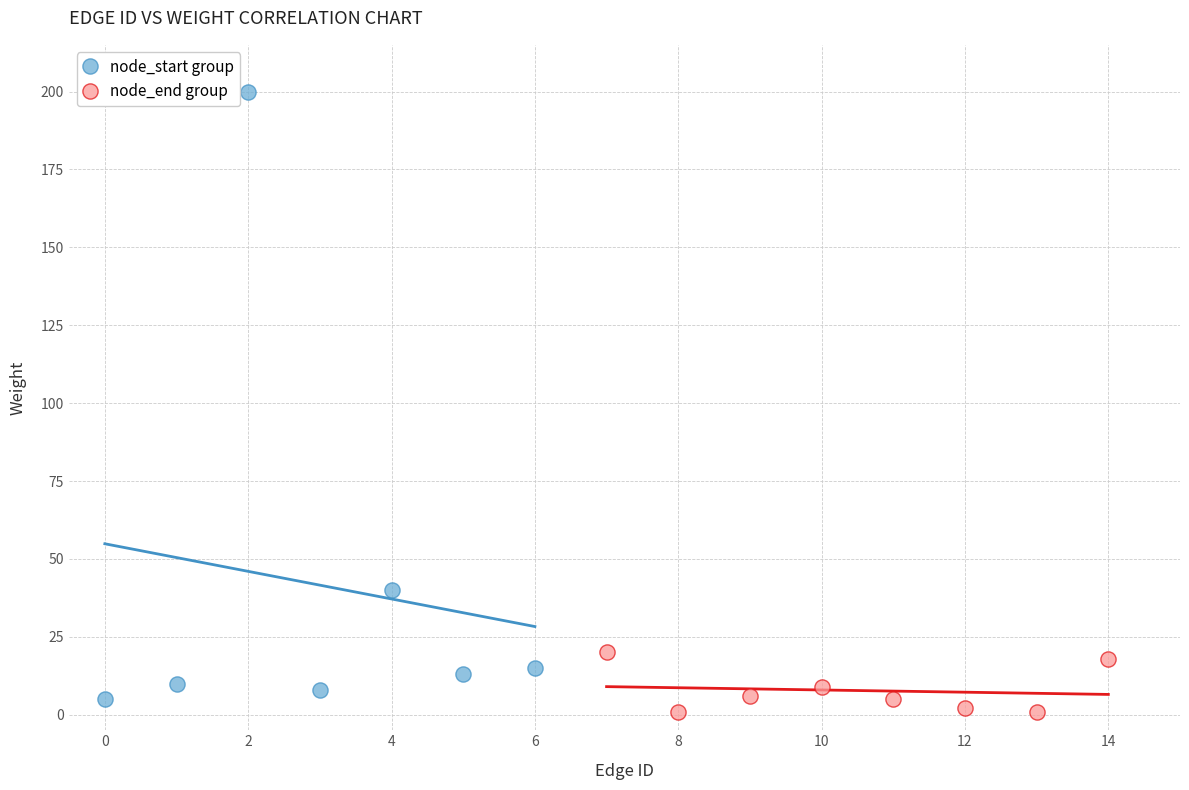

Which series contains the highest Y value?

node_start group